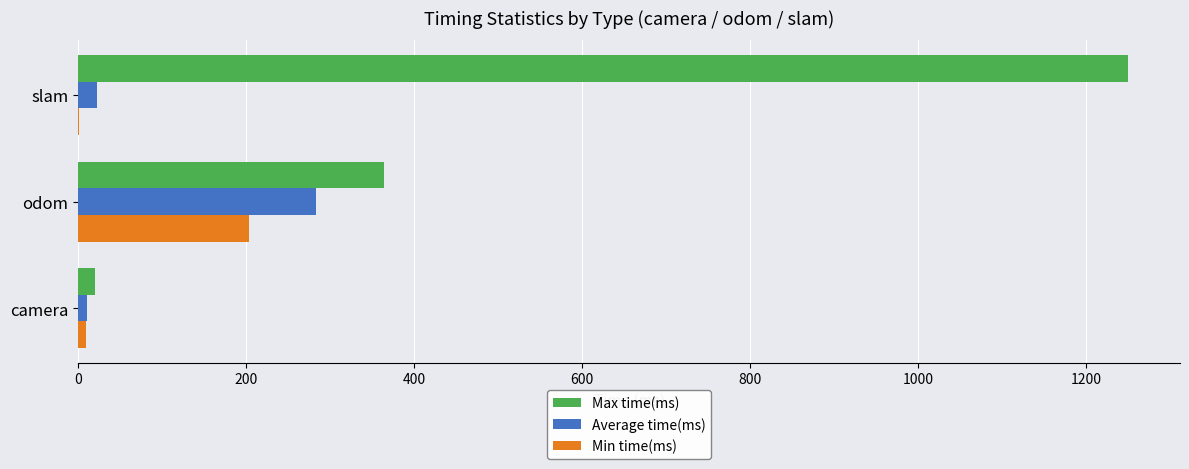

What are all the series names shown in the legend?

Max time(ms), Average time(ms), Min time(ms)